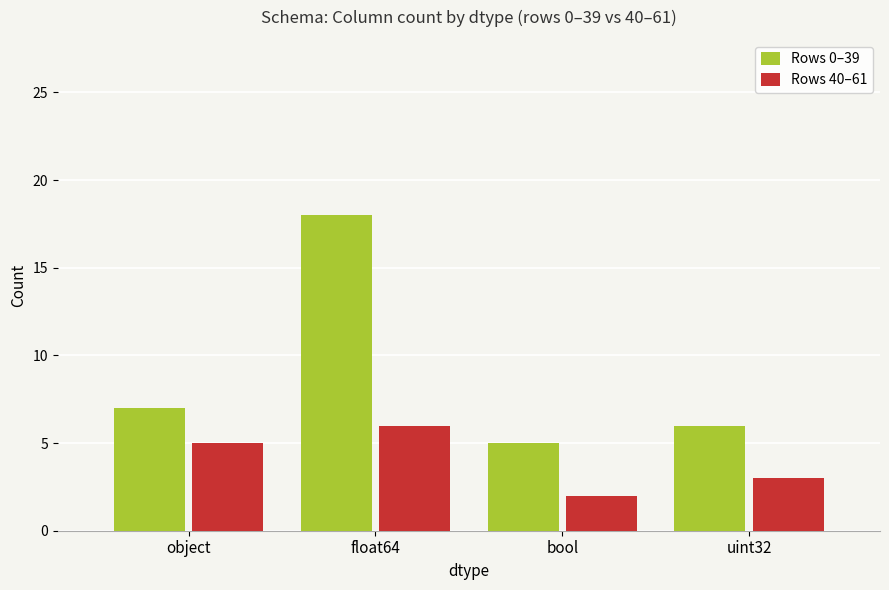

Count the Rows 40–61 values in the range 3 to 6.

3